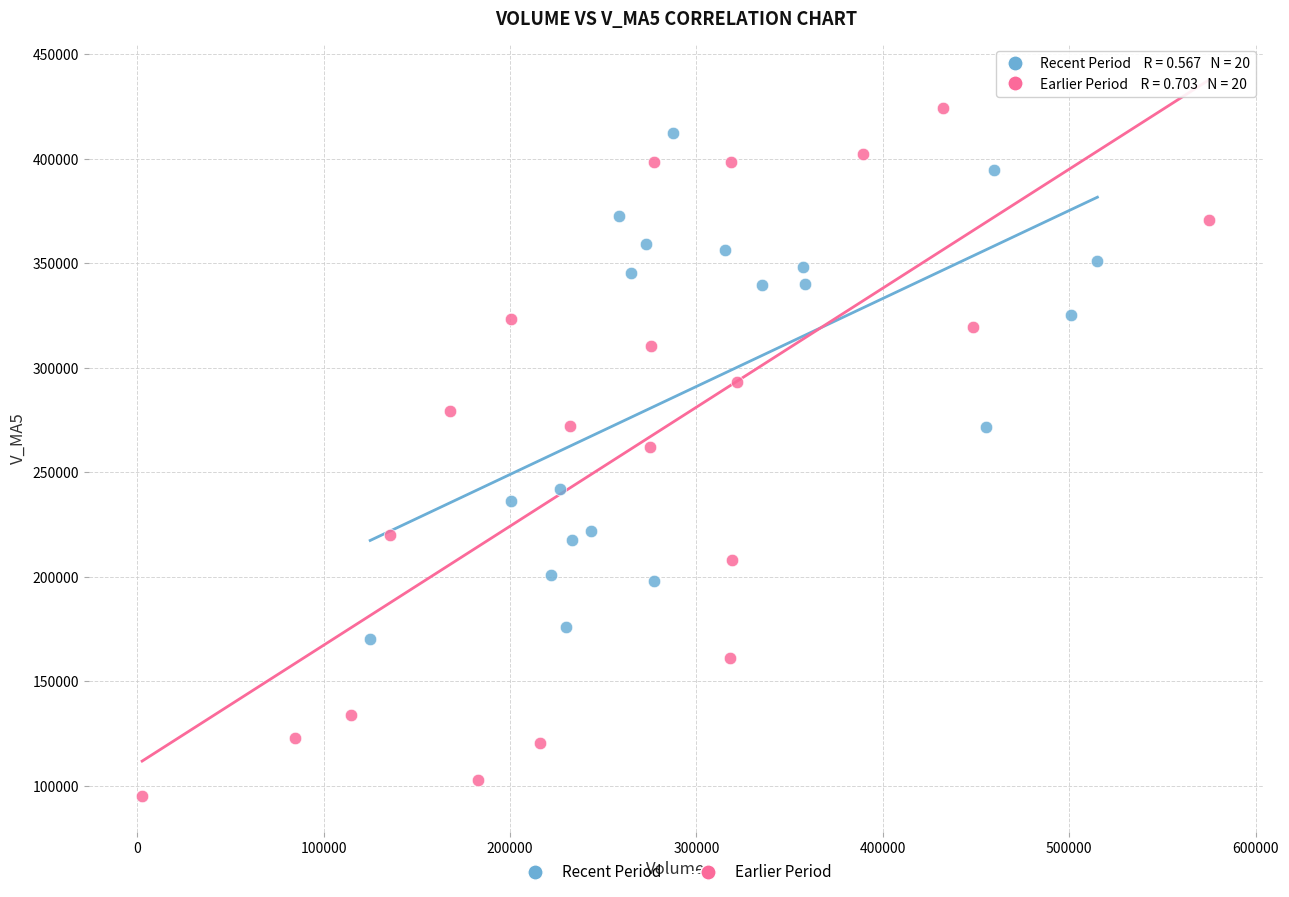

Which series has the largest Y range (max minus min)?

Earlier Period